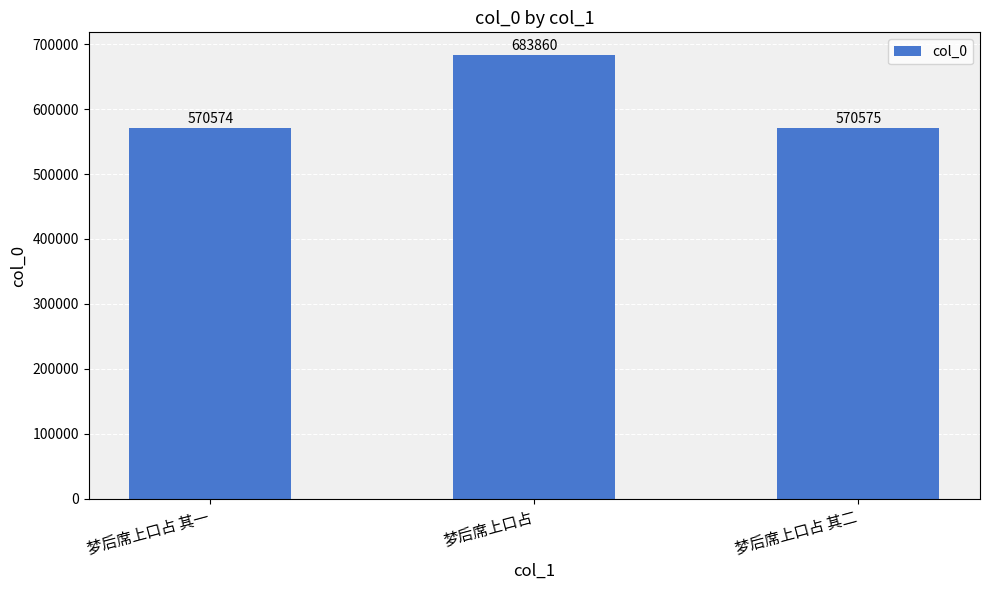

What is the change in value from 梦后席上口占 其一 to 梦后席上口占 其二?

+1